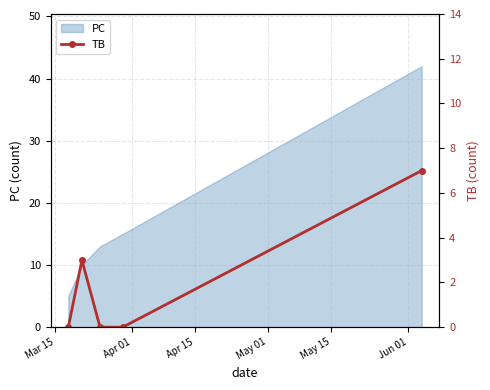

Reading left to right, list all the values displayed in this chart.

0	3	0	0	7